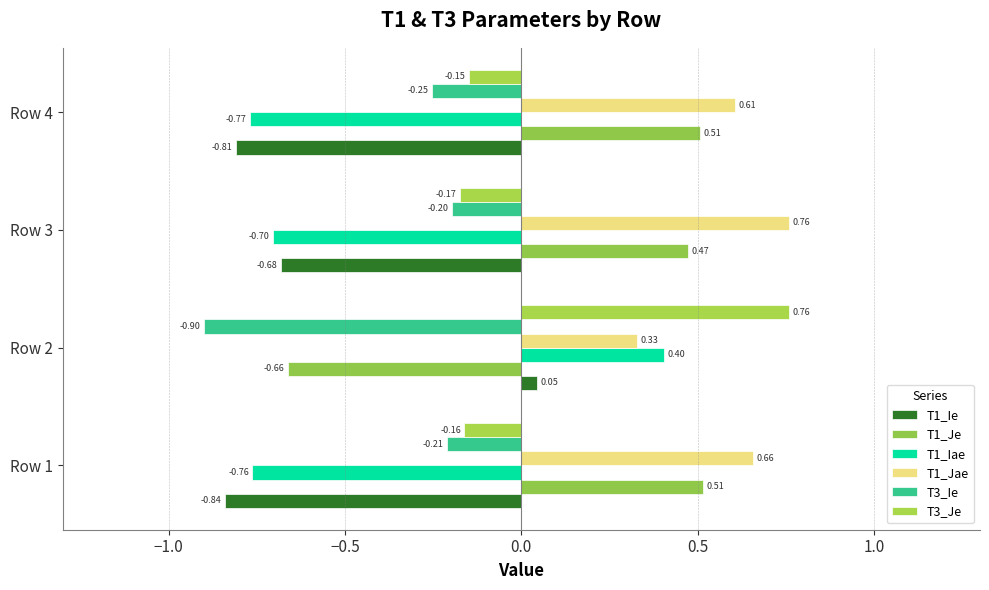

Count the number of data series in this chart.

6